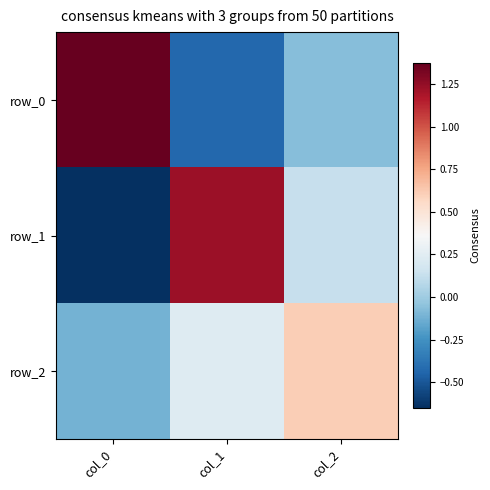

What is the difference between the row_0 values at col_2 and col_1?

0.4